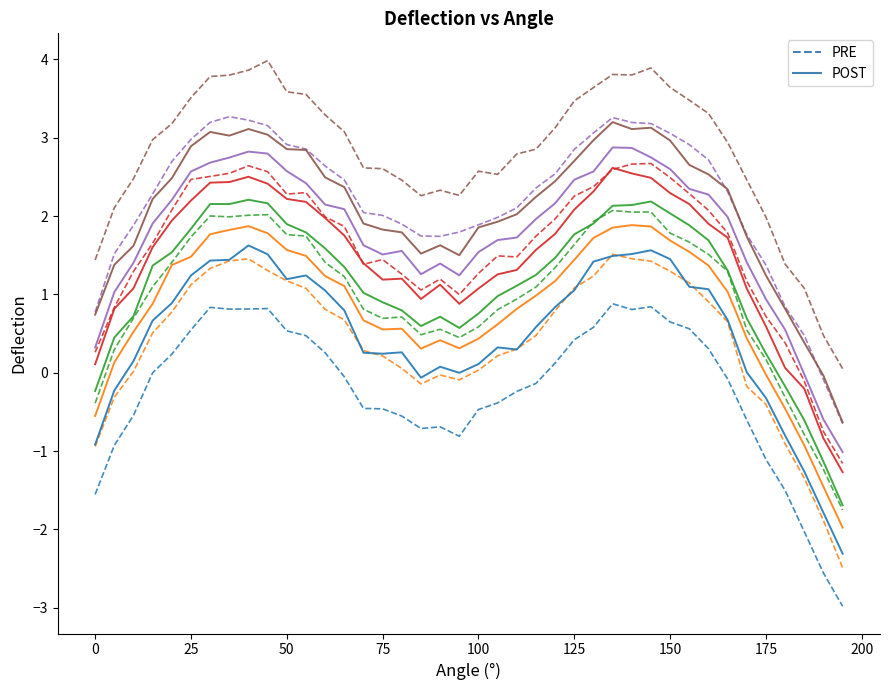

What is the greatest value displayed?

4.0